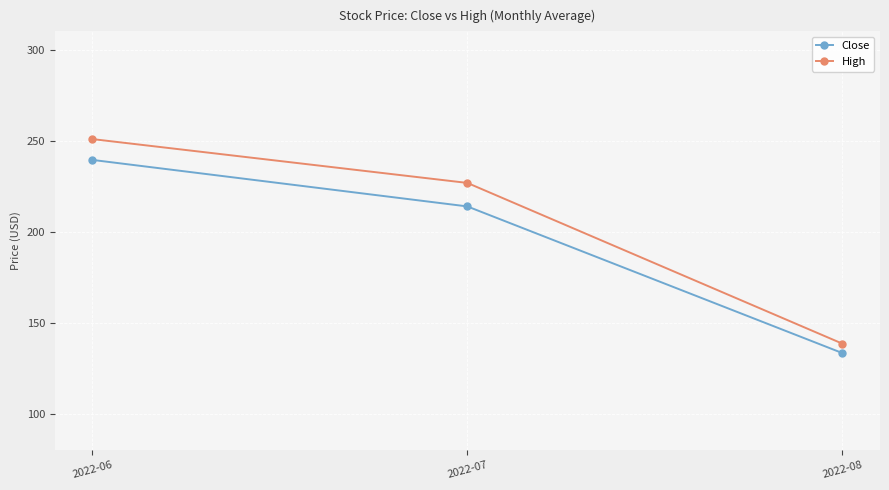

Which series has the widest spread of values?

High